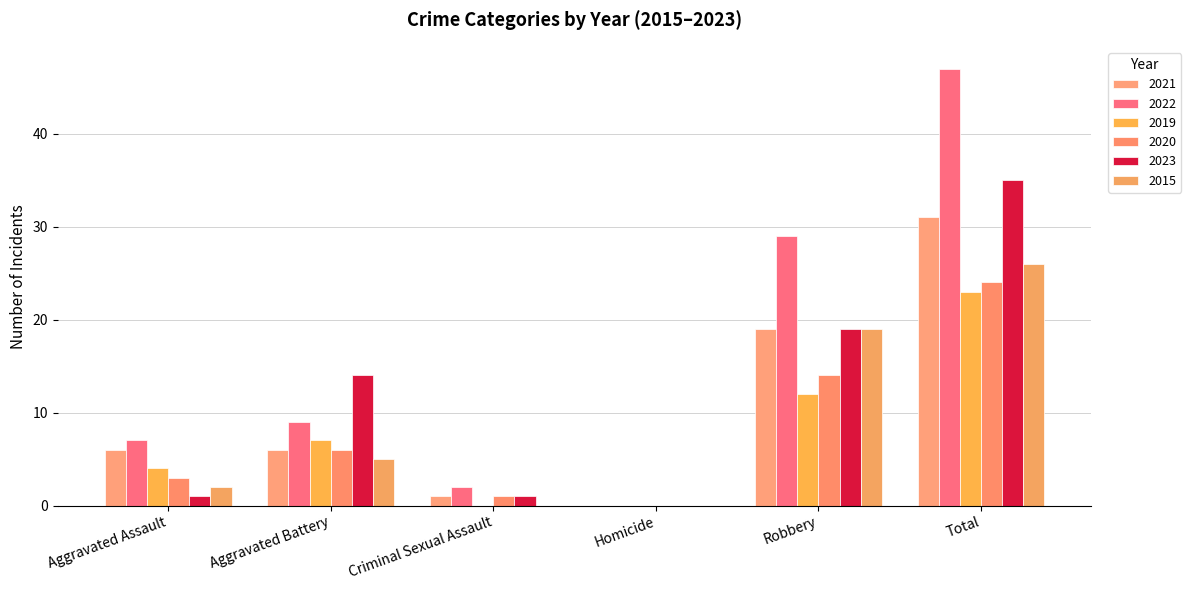

Reading left to right, what are all the values shown in this chart?

2021: Aggravated Assault=6	Aggravated Battery=6	Criminal Sexual Assault=1	Homicide=0	Robbery=19	Total=31
2022: Aggravated Assault=7	Aggravated Battery=9	Criminal Sexual Assault=2	Homicide=0	Robbery=29	Total=47
2019: Aggravated Assault=4	Aggravated Battery=7	Criminal Sexual Assault=0	Homicide=0	Robbery=12	Total=23
2020: Aggravated Assault=3	Aggravated Battery=6	Criminal Sexual Assault=1	Homicide=0	Robbery=14	Total=24
2023: Aggravated Assault=1	Aggravated Battery=14	Criminal Sexual Assault=1	Homicide=0	Robbery=19	Total=35
2015: Aggravated Assault=2	Aggravated Battery=5	Criminal Sexual Assault=0	Homicide=0	Robbery=19	Total=26